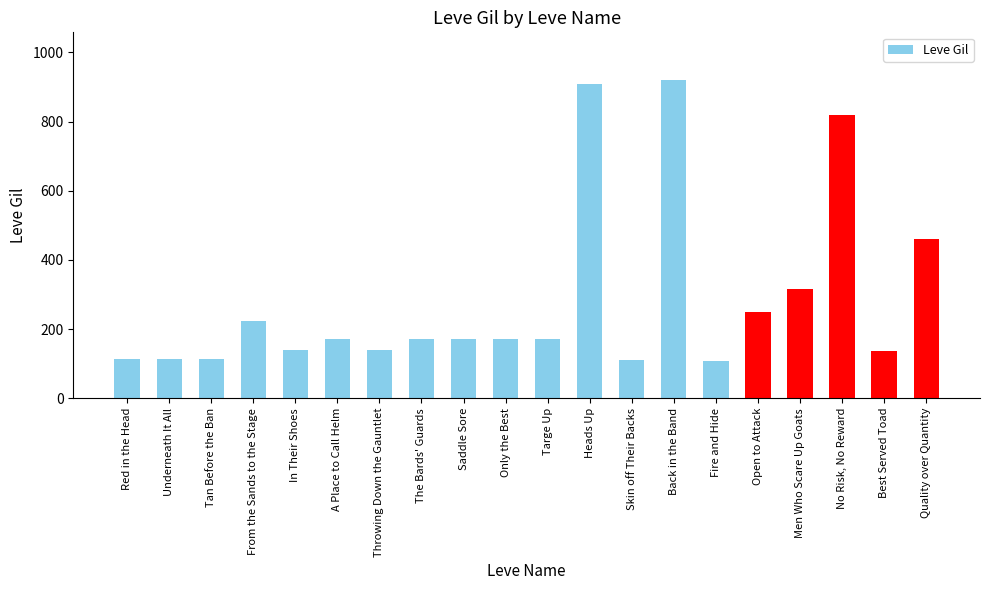

At which category does the chart reach its peak across all series?

Back in the Band